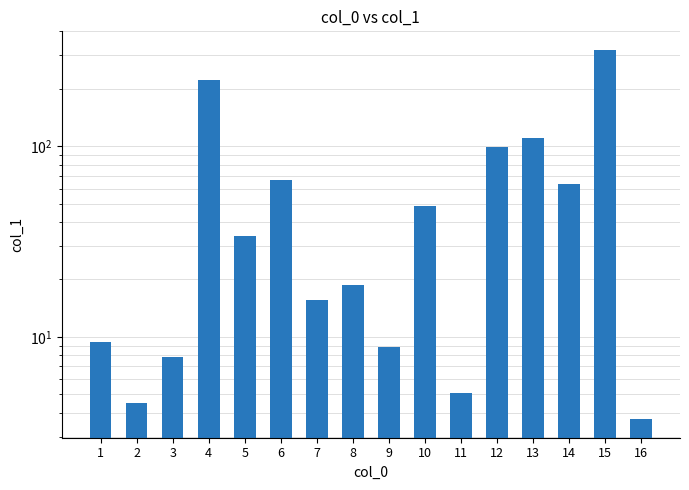

Are the bars grouped side by side (vs. stacked)?

No